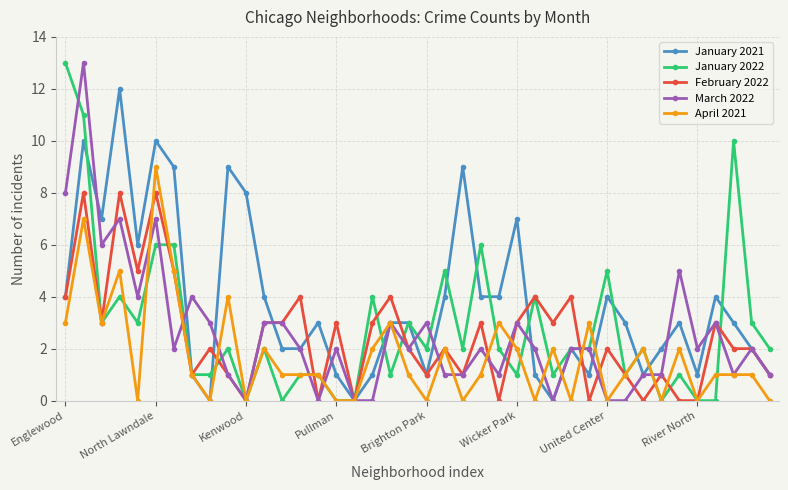

Which series has the largest total across all categories?

January 2021